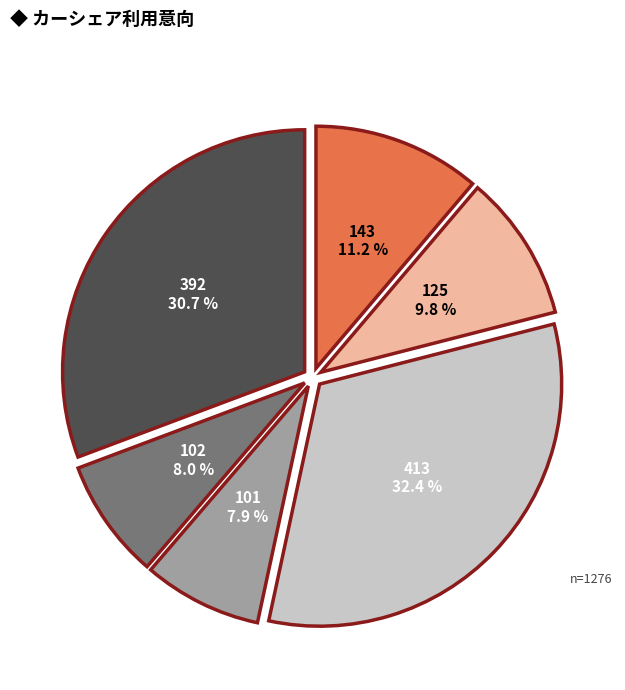

How many slices are in this pie chart?

6